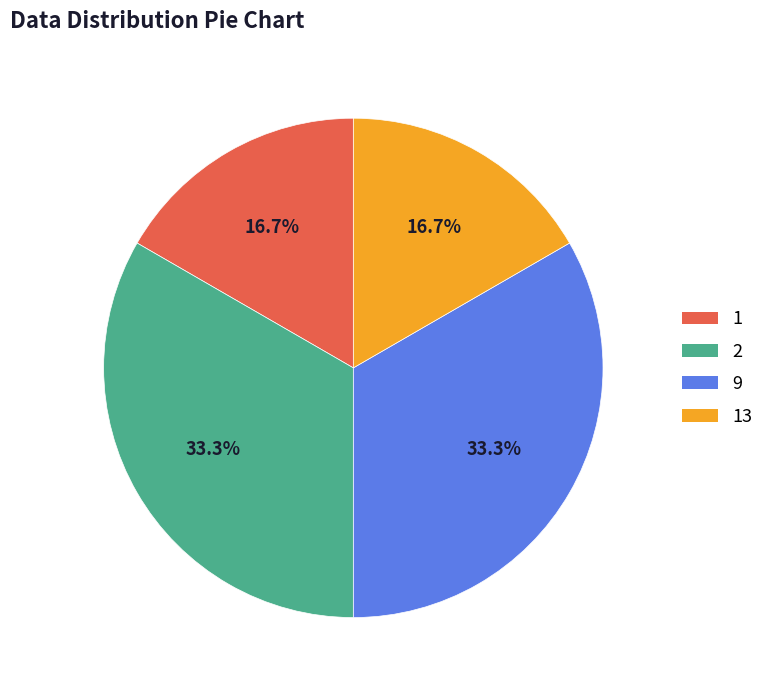

Does 2 account for over 50% of the chart?

No